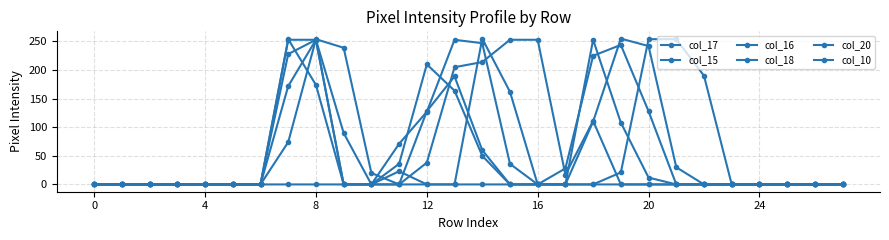

How many lines are shown in the chart?

6